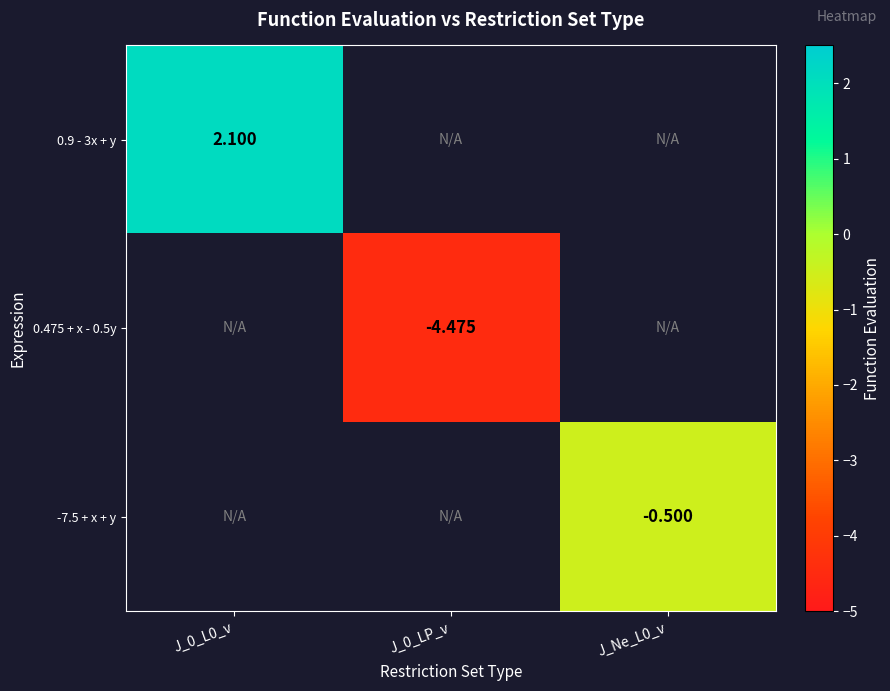

True or false: -7.5 + x + y has a value of -0.5 at J_Ne_L0_v.

True